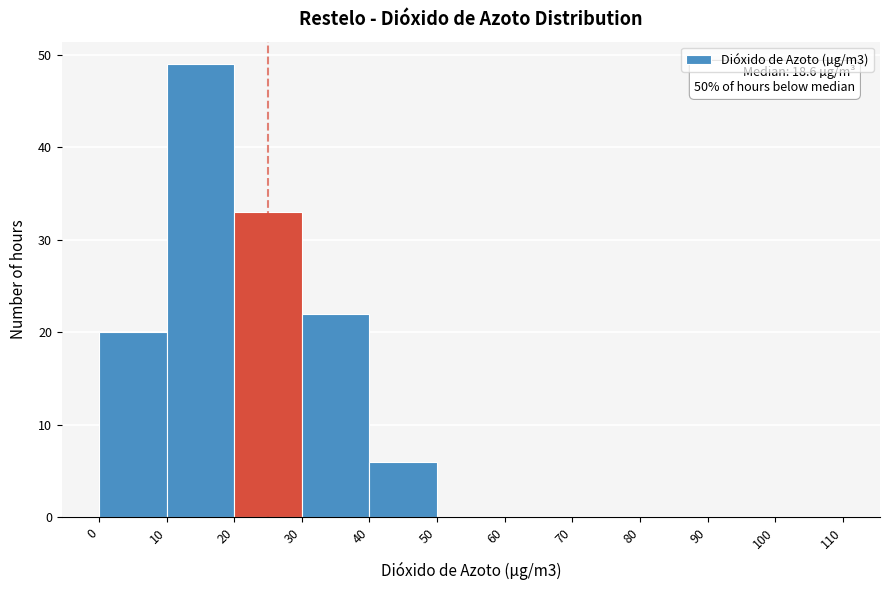

Over which range of the x-axis is the bar tallest?

10 to 20